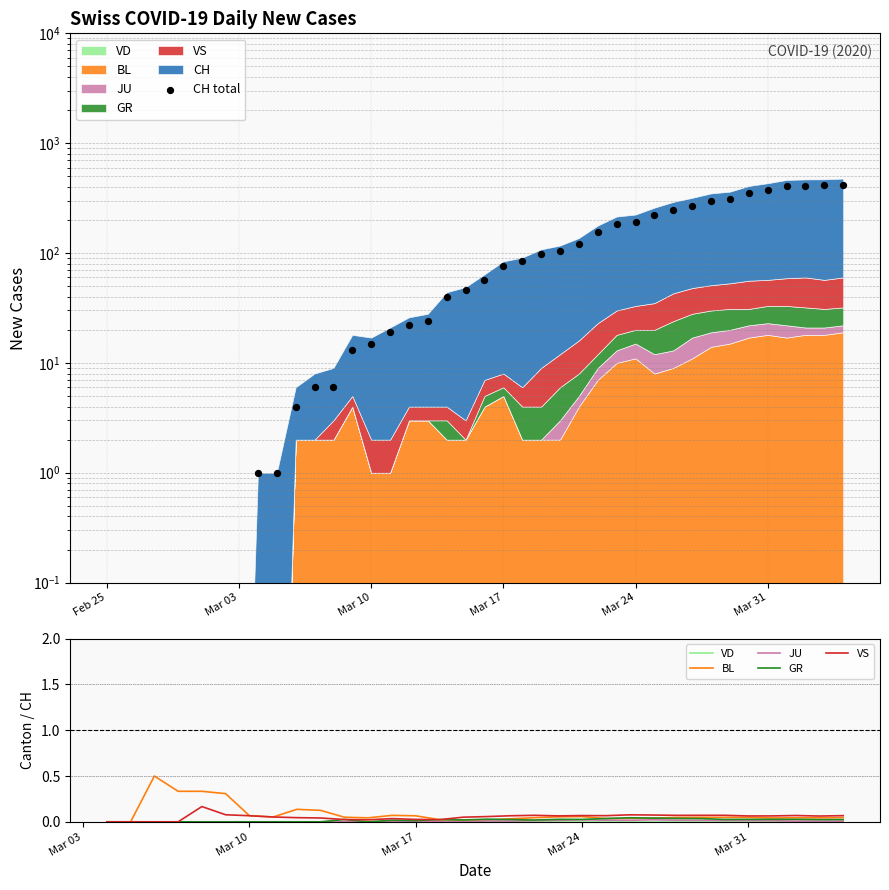

Which series has the largest total across all categories?

CH total